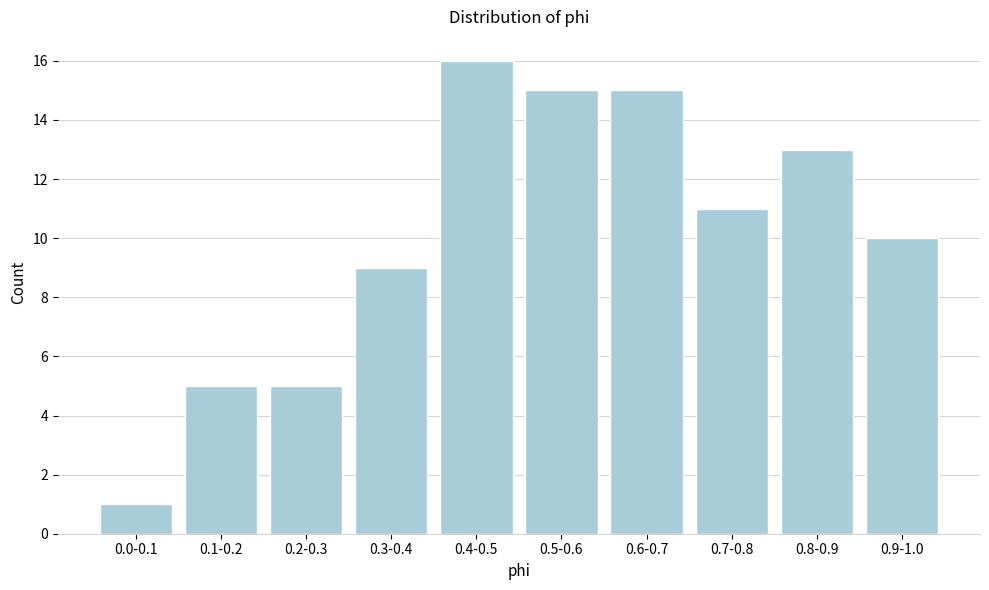

Reading left to right, extract all data points from this chart.

0.0-0.1=1	0.1-0.2=5	0.2-0.3=5	0.3-0.4=9	0.4-0.5=16	0.5-0.6=15	0.6-0.7=15	0.7-0.8=11	0.8-0.9=13	0.9-1.0=10